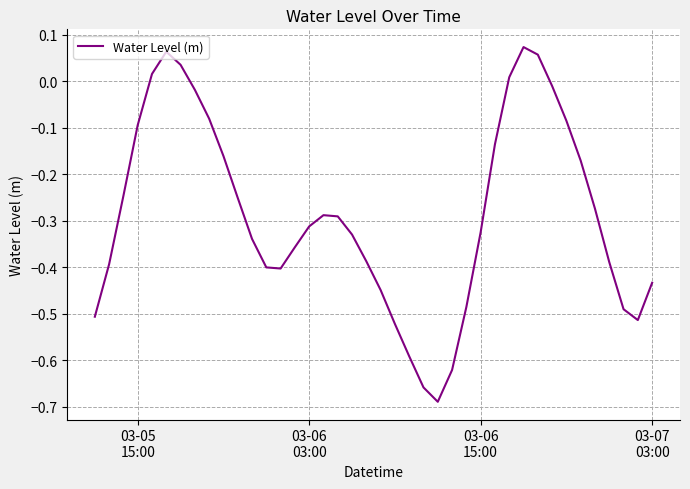

How many points are lower than both their immediate neighbors (excluding endpoints)?

3